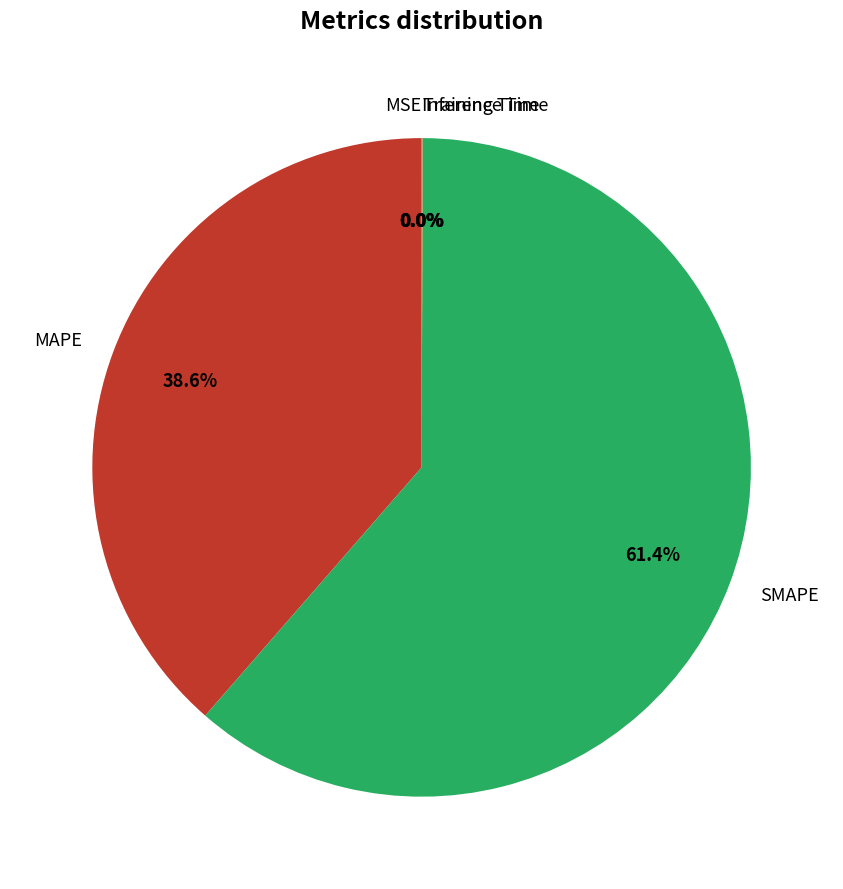

How much of the chart is everything except MAPE?

61.4%